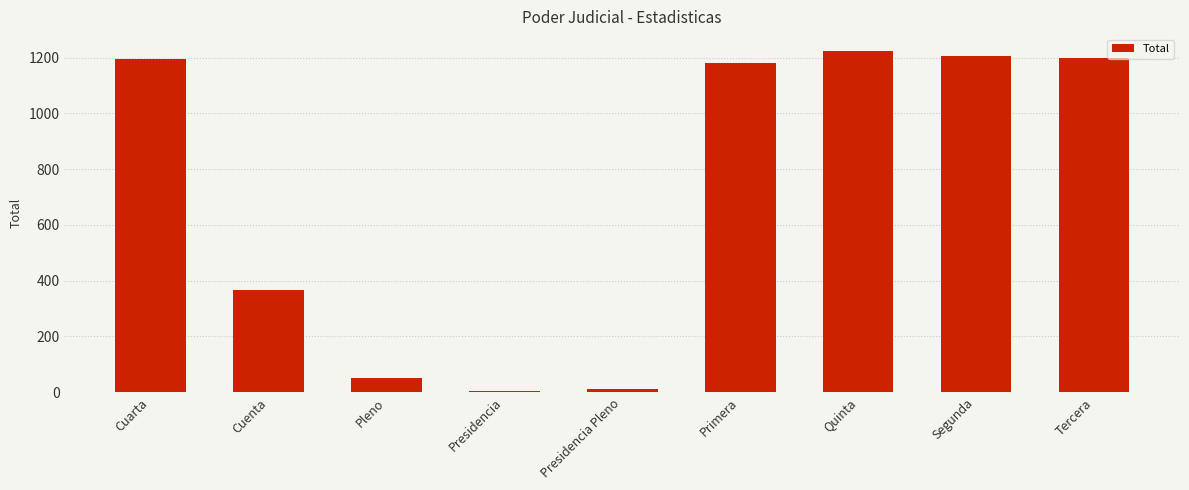

How many values are below 1180?

4